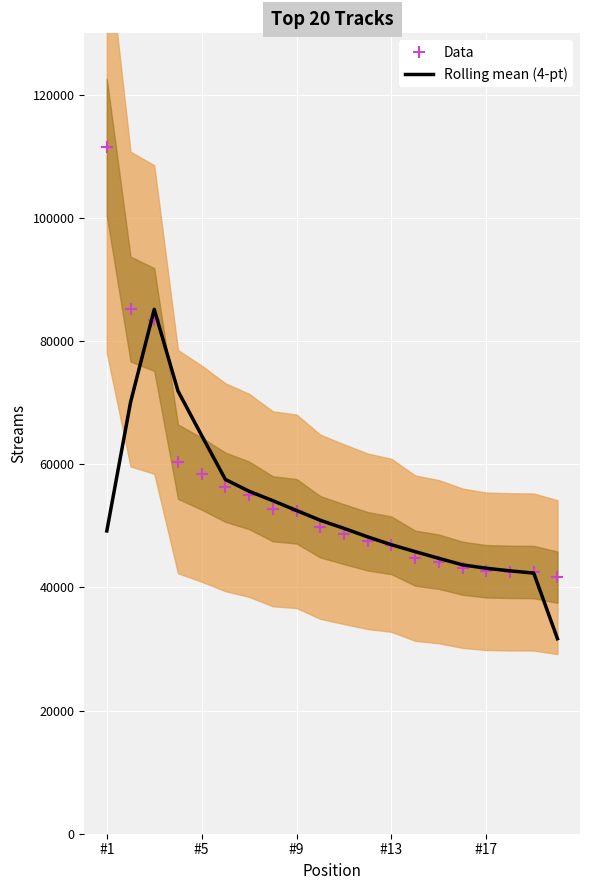

Which series has the widest spread of Y values?

Data